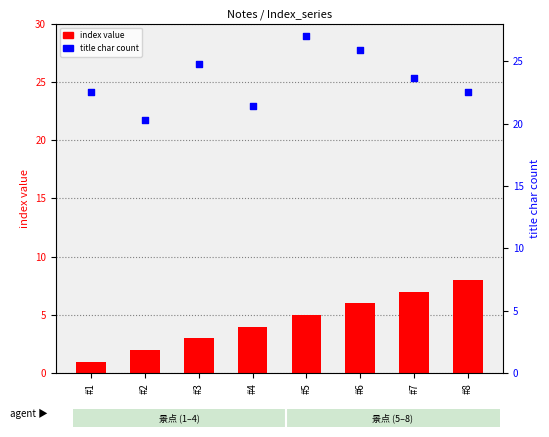

Which series has the largest total across all categories?

title char count